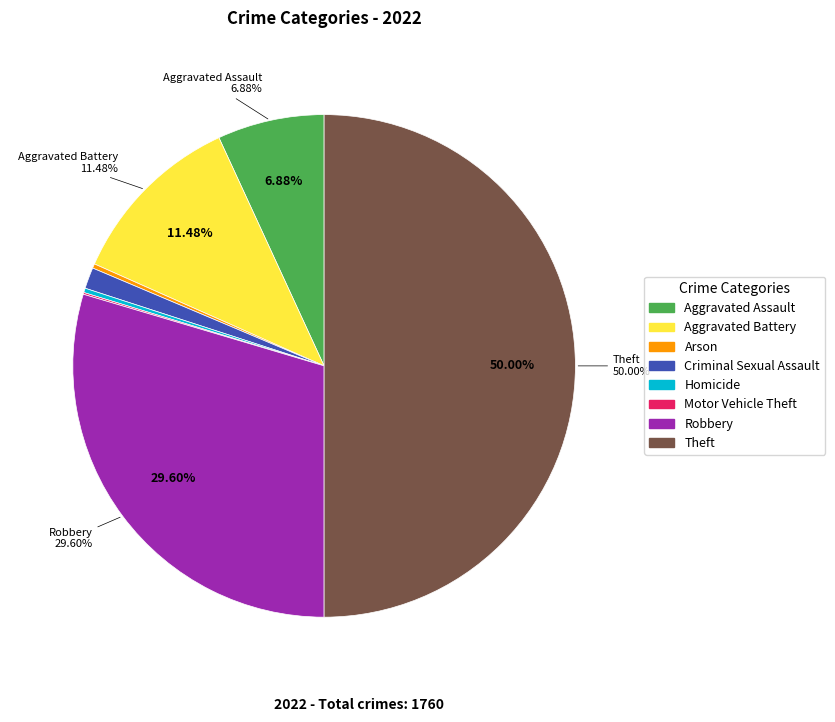

Which has a higher value, Aggravated Assault or Theft?

Theft